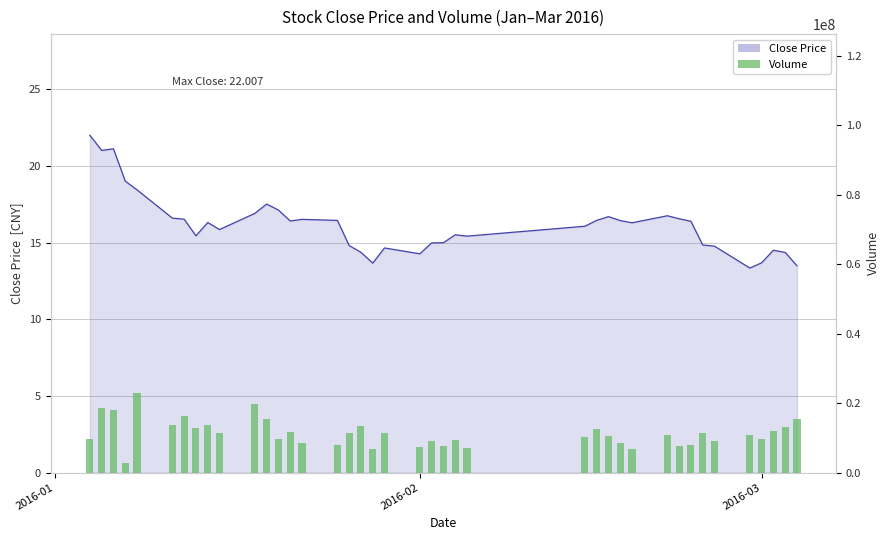

What is the label of the 40th bar from the right?

2016-01